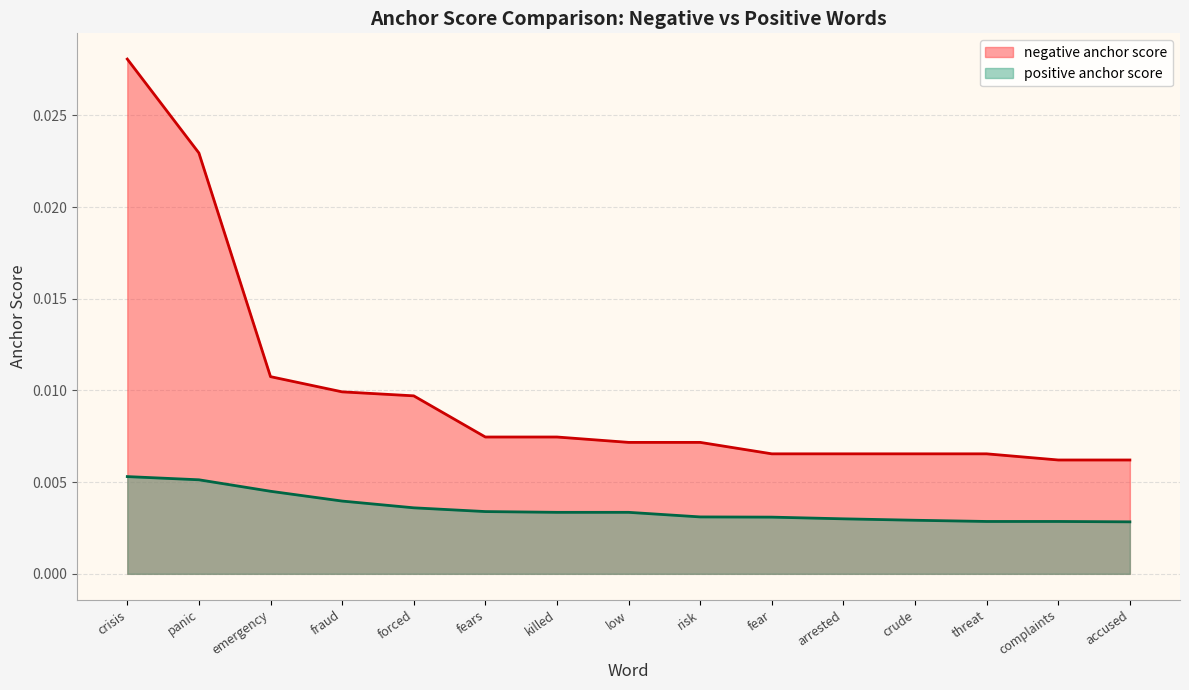

True or false: positive anchor score and negative anchor score intersect in this chart.

False